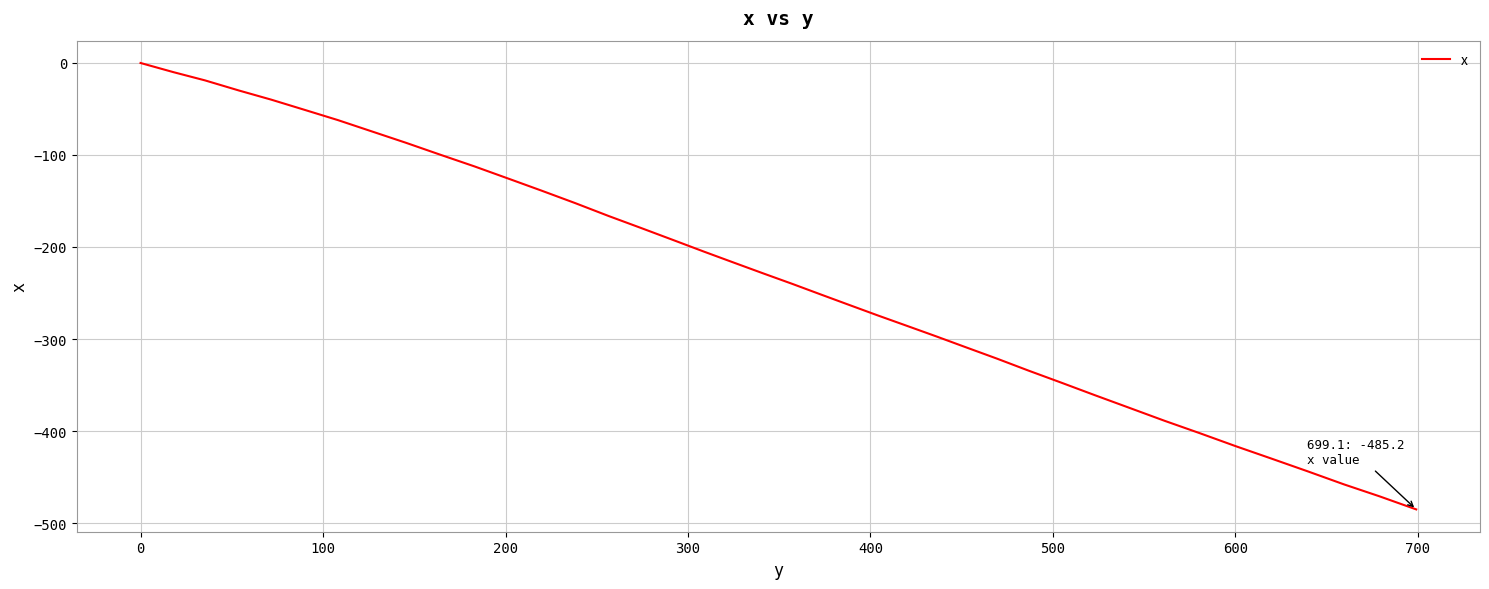

What is the difference between the maximum and minimum values?

485.2